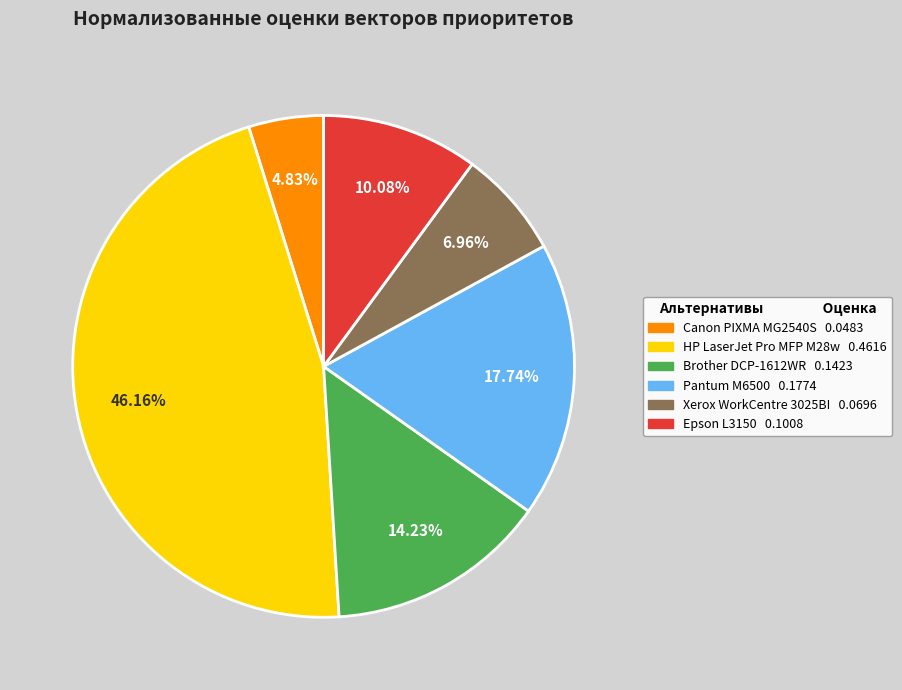

What is the total percentage of Epson L3150 and HP LaserJet Pro MFP M28w?

56.2%